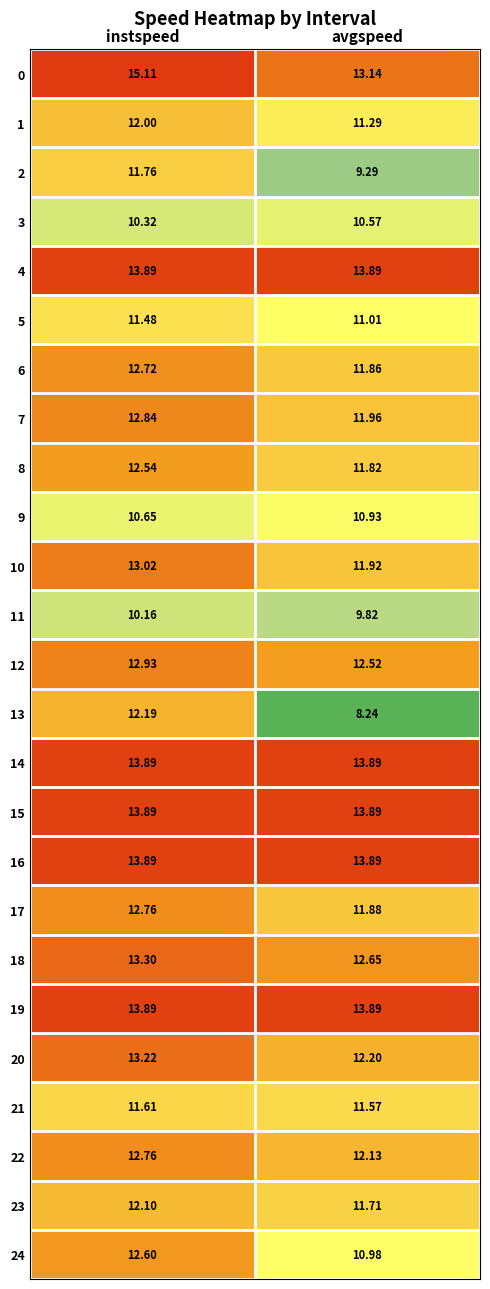

List the labels in order of 22 value, largest first.

instspeed, avgspeed